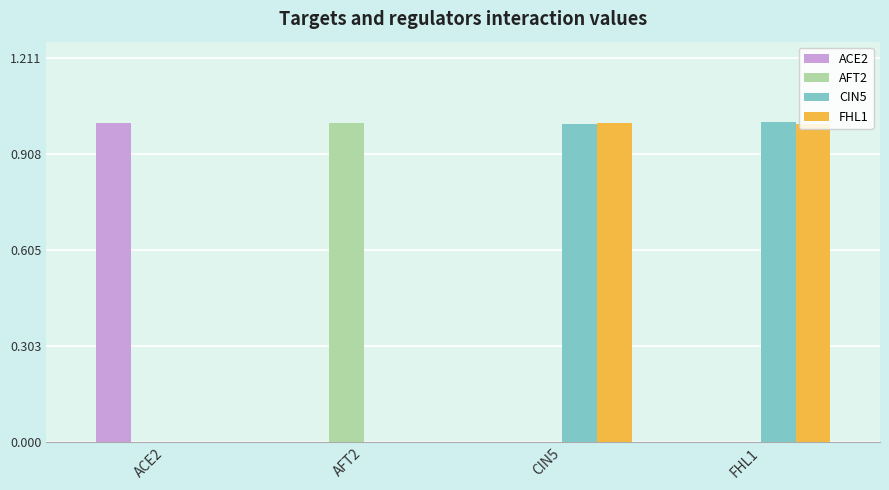

What are all the series names shown in the legend?

ACE2, AFT2, CIN5, FHL1